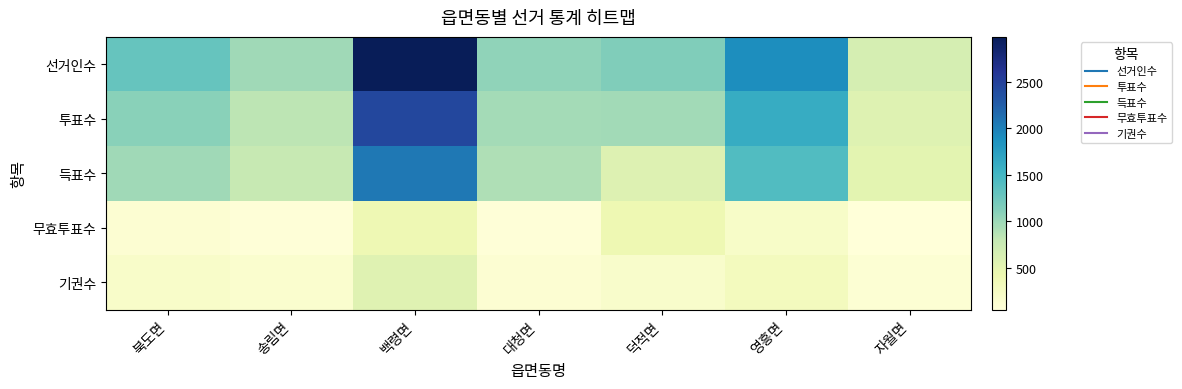

Which series has the largest range (max minus min)?

선거인수